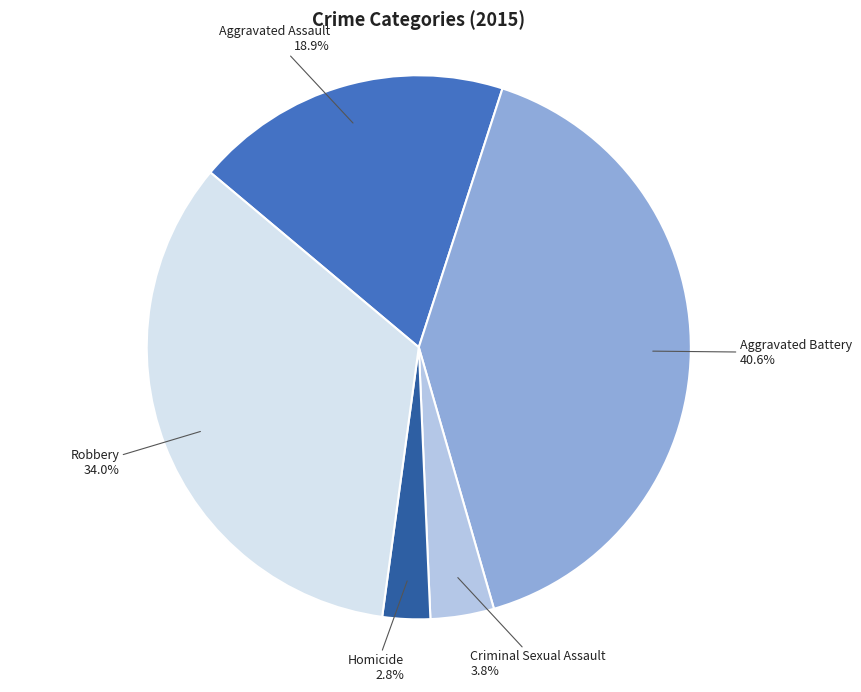

What percentage is NOT represented by Criminal Sexual Assault?

96.2%